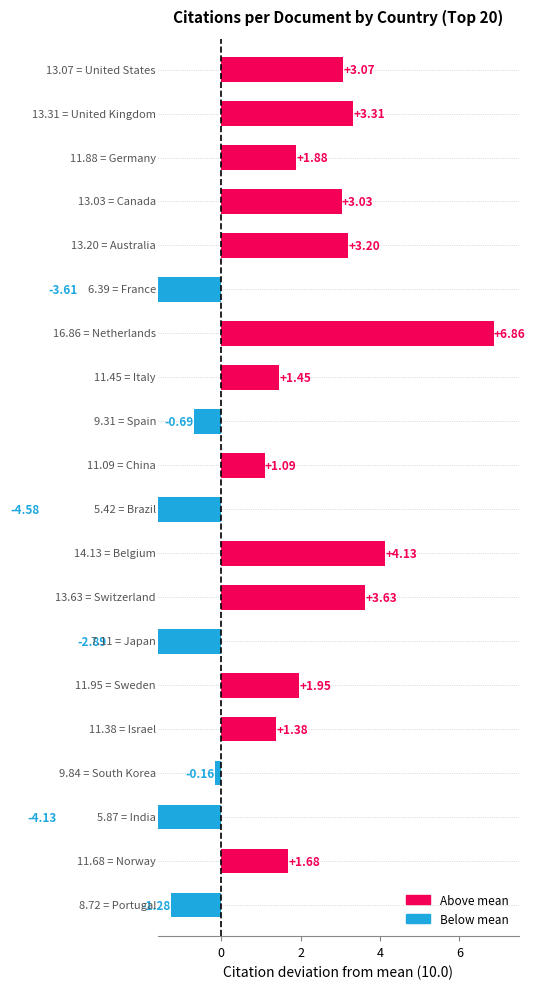

The chart shows a value of 1.5 at Switzerland. True or false?

False